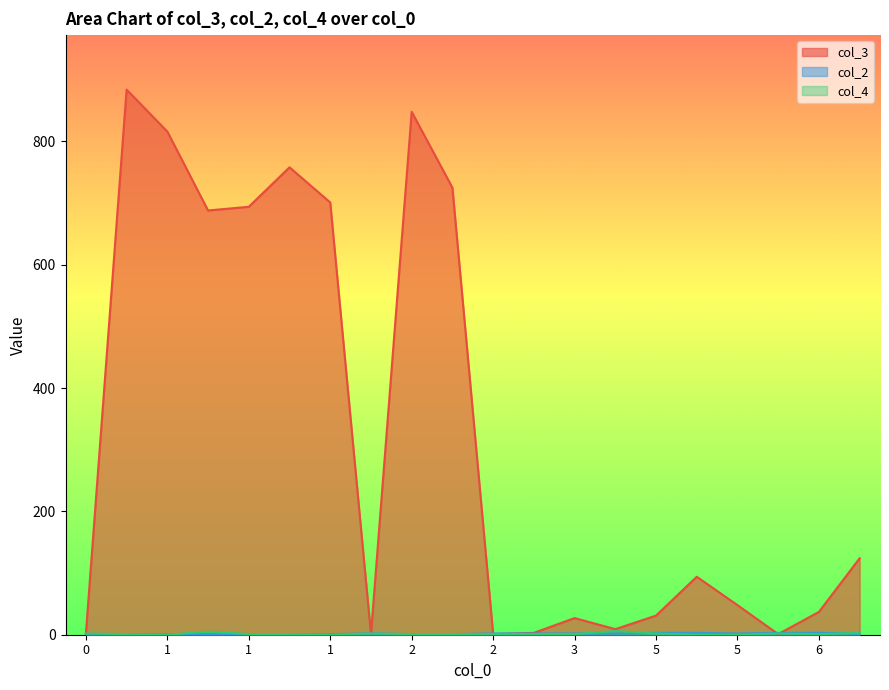

What is the sum of all col_3 values?

6492